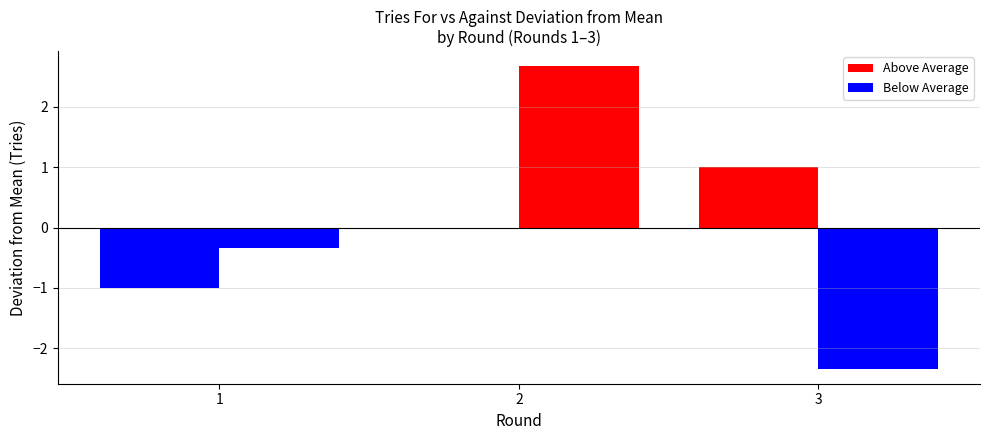

How many data points in T_F are above 4?

1